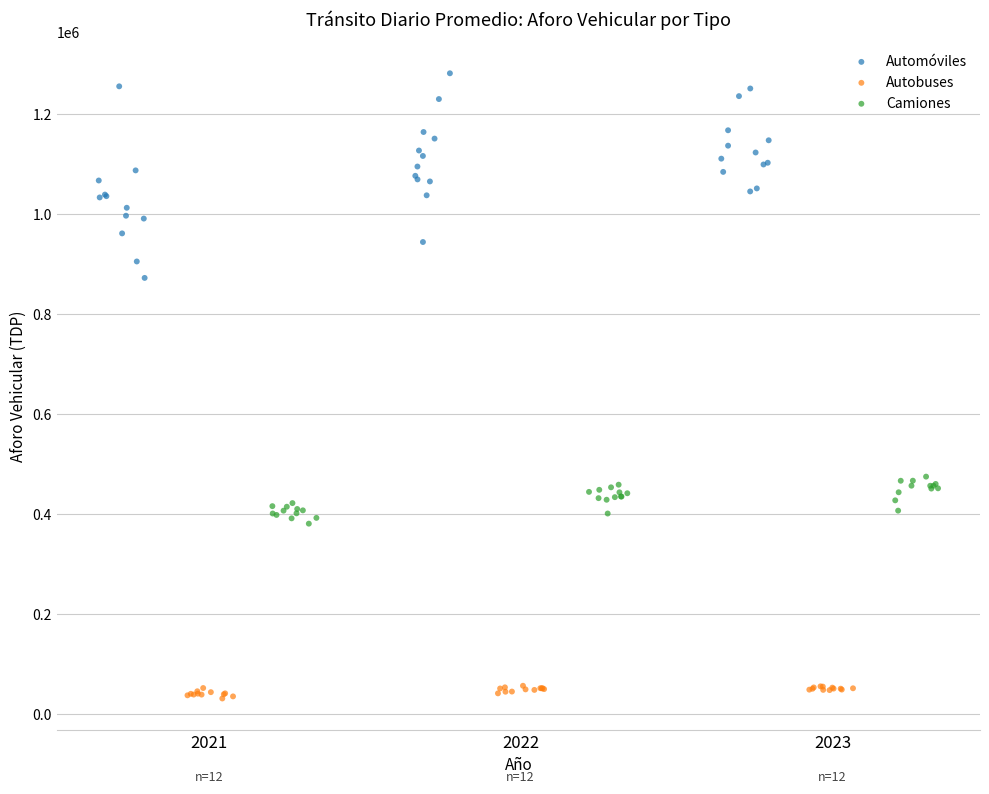

Which series contains the lowest Y value?

Autobuses